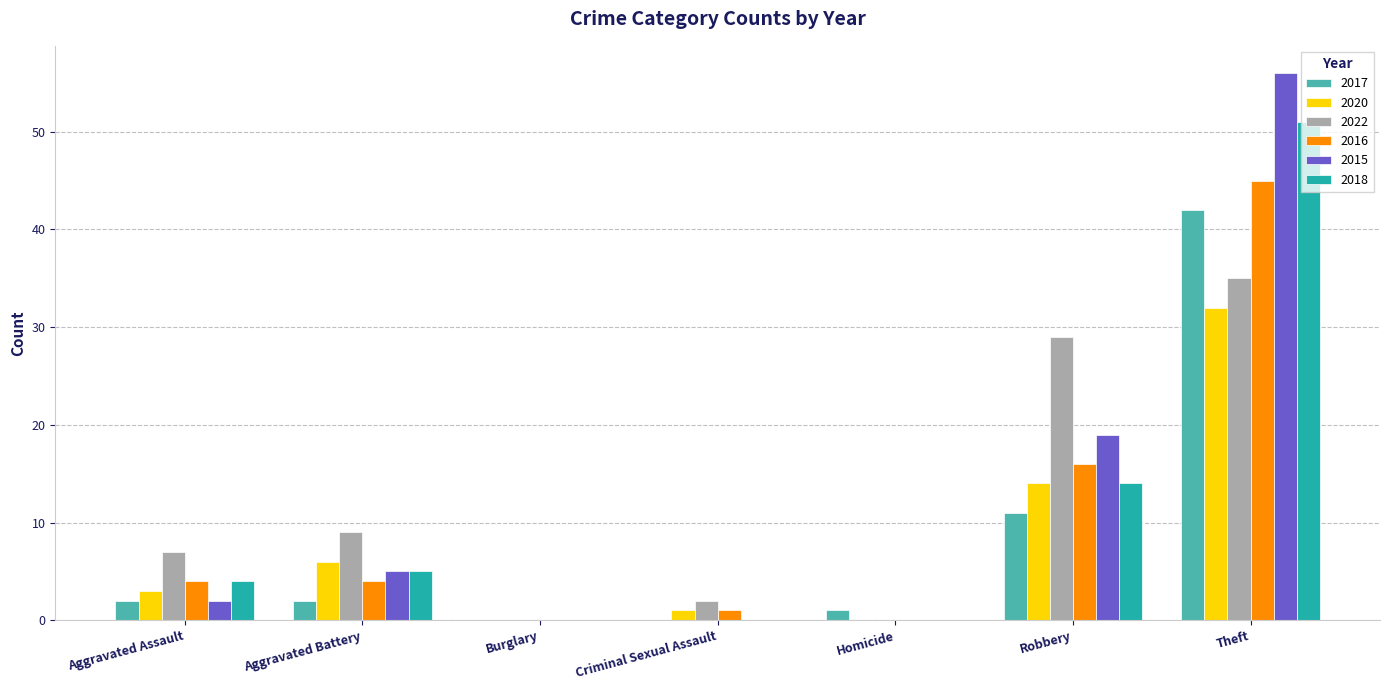

How many series are shown in this chart?

6